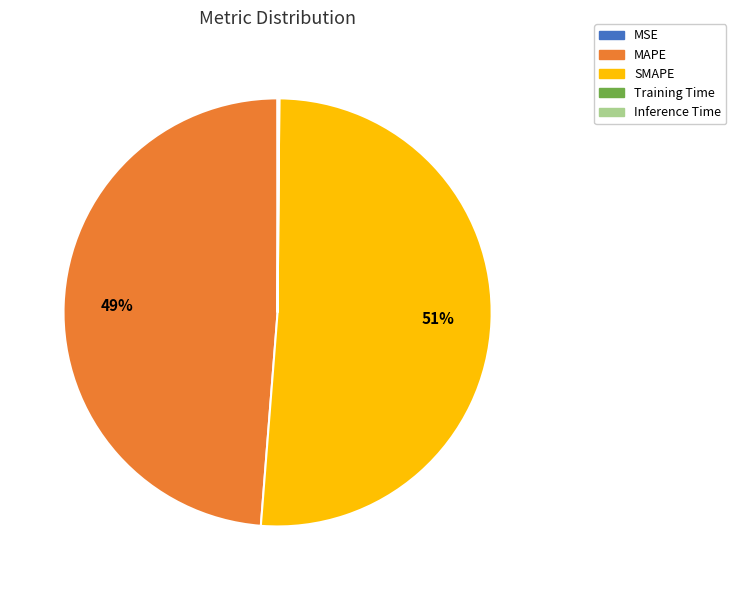

Does MAPE account for over 50% of the chart?

No